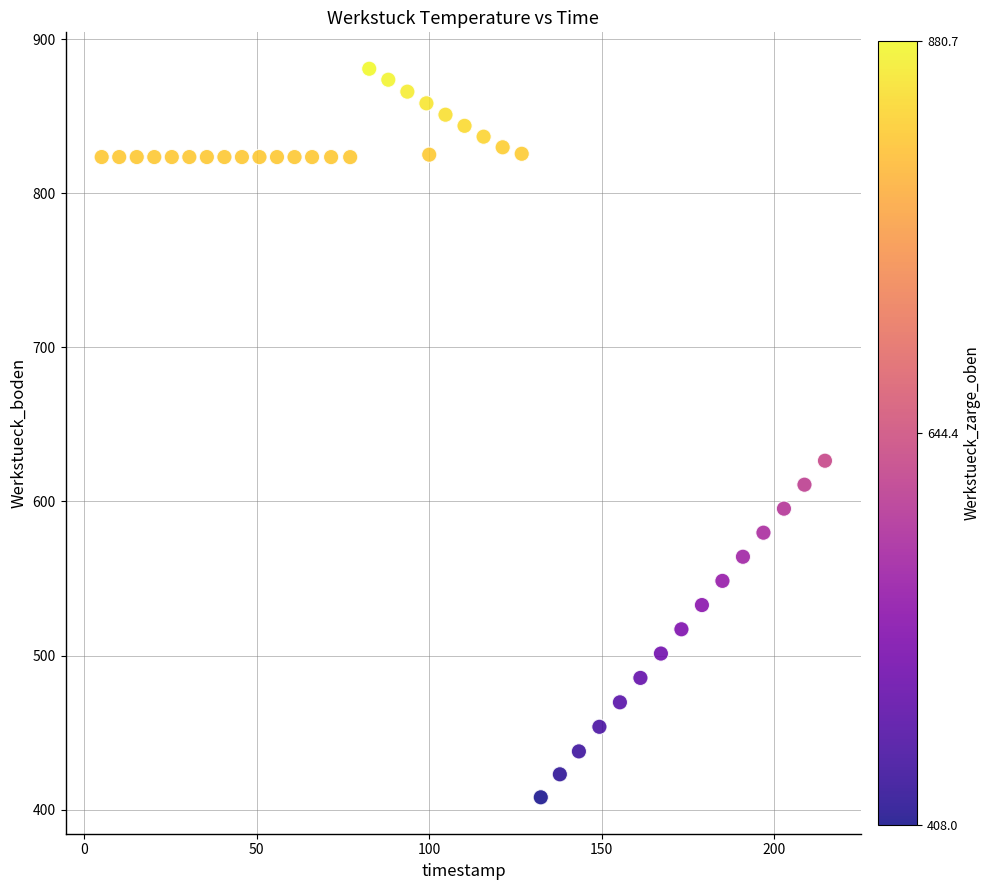

What Y value in the scatter plot is closest to 644?

626.4